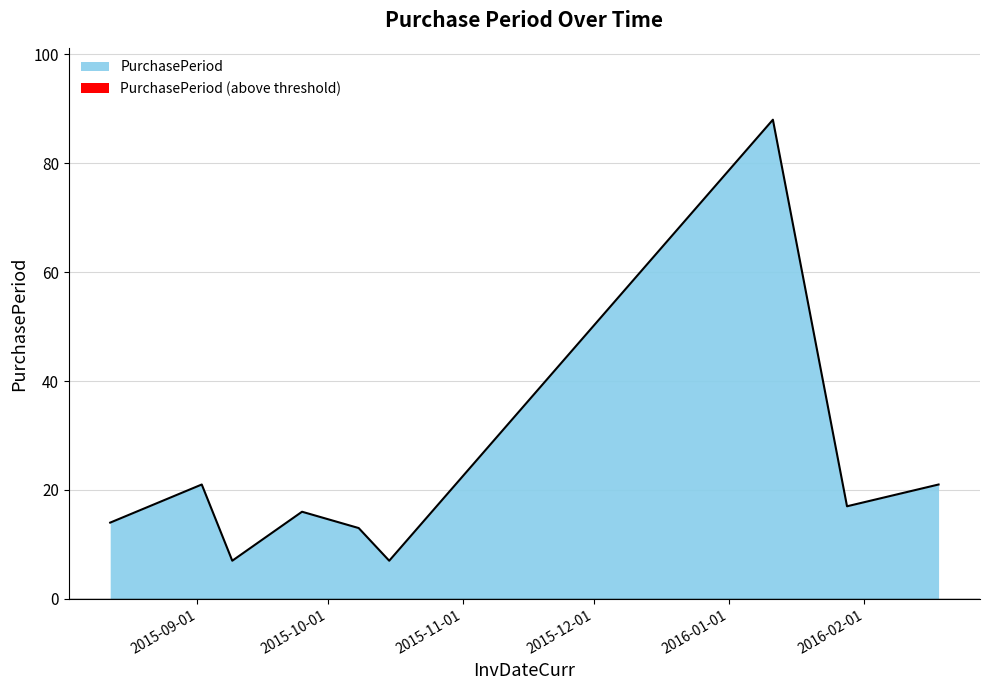

What is the approximate value at 2015-08-12, to the nearest 5?

15